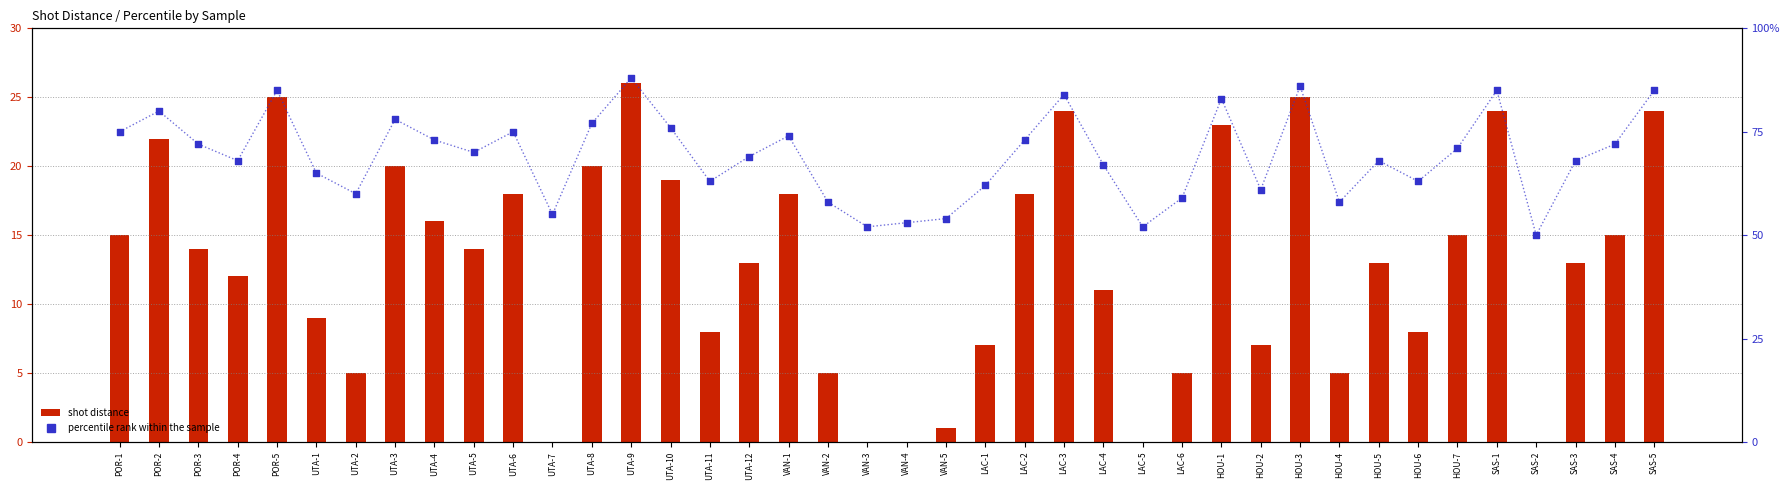

Which series has the largest Y range (max minus min)?

percentile rank within the sample